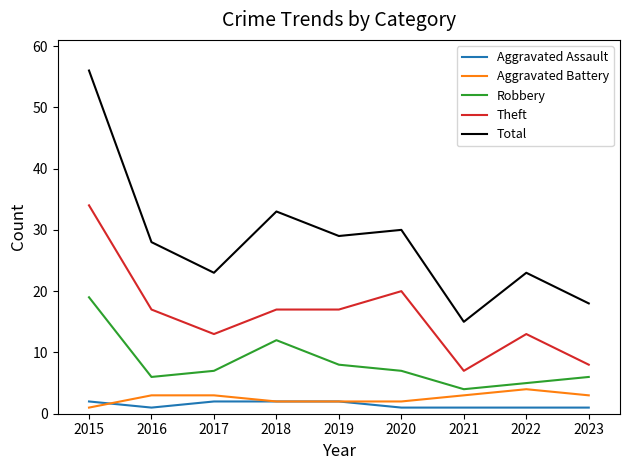

What is the maximum value for Robbery?

19